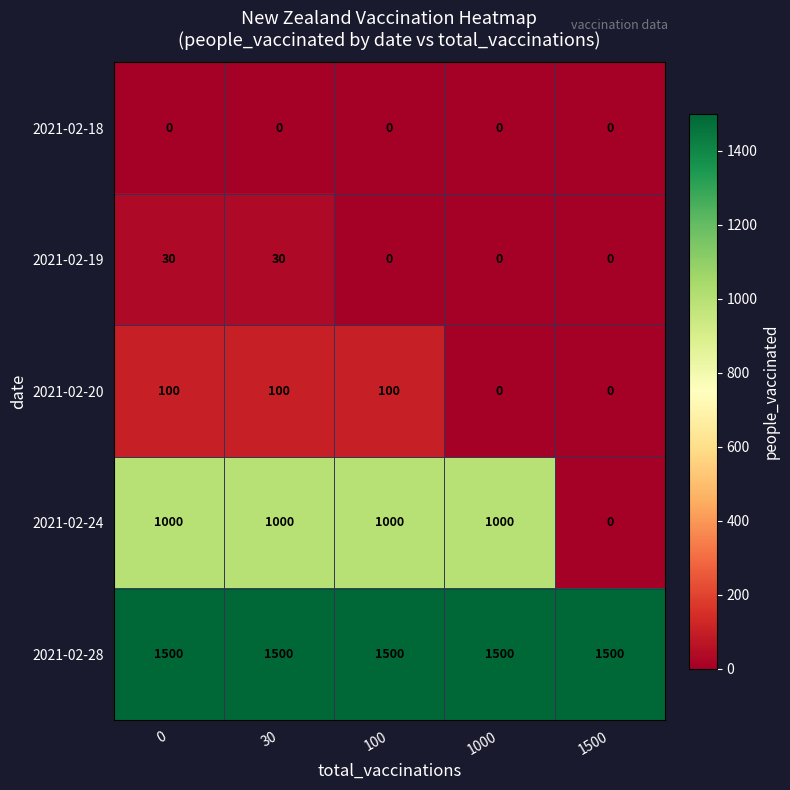

Reading right to left, what are all the values shown in this chart?

2021-02-18: 1500=0	1000=0	100=0	30=0	0=0
2021-02-19: 1500=0	1000=0	100=0	30=30	0=30
2021-02-20: 1500=0	1000=0	100=100	30=100	0=100
2021-02-24: 1500=0	1000=1000	100=1000	30=1000	0=1000
2021-02-28: 1500=1500	1000=1500	100=1500	30=1500	0=1500